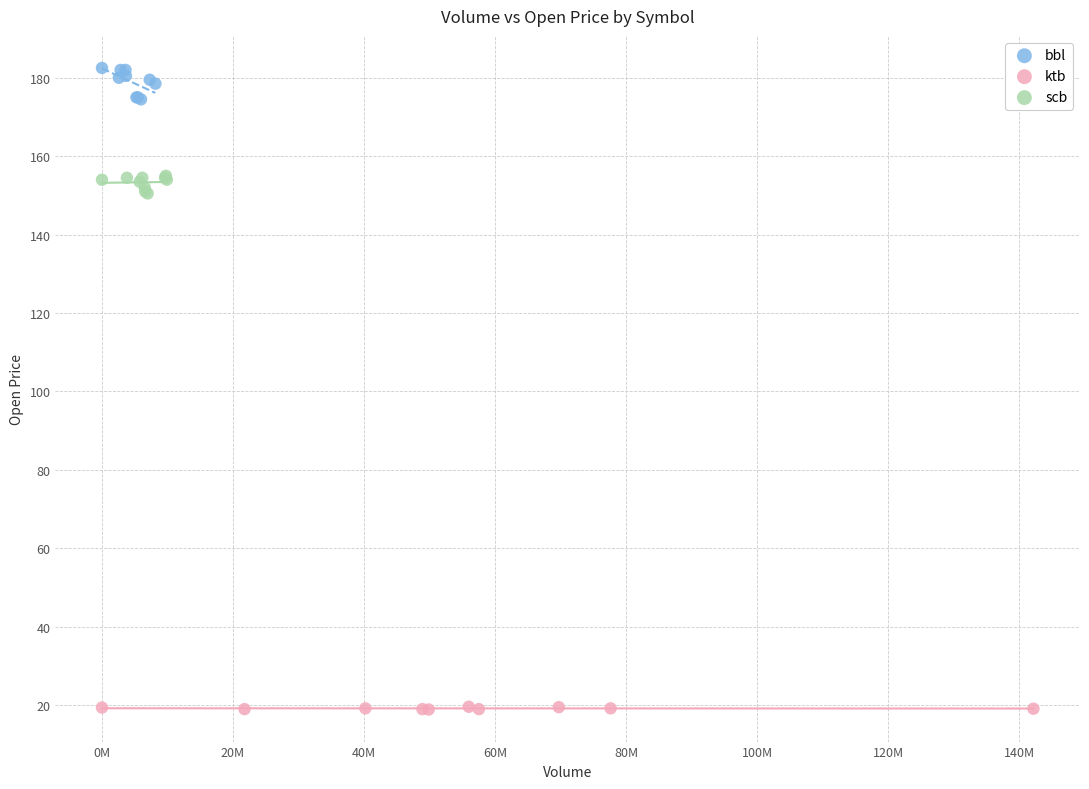

Which series contains the lowest Y value?

ktb